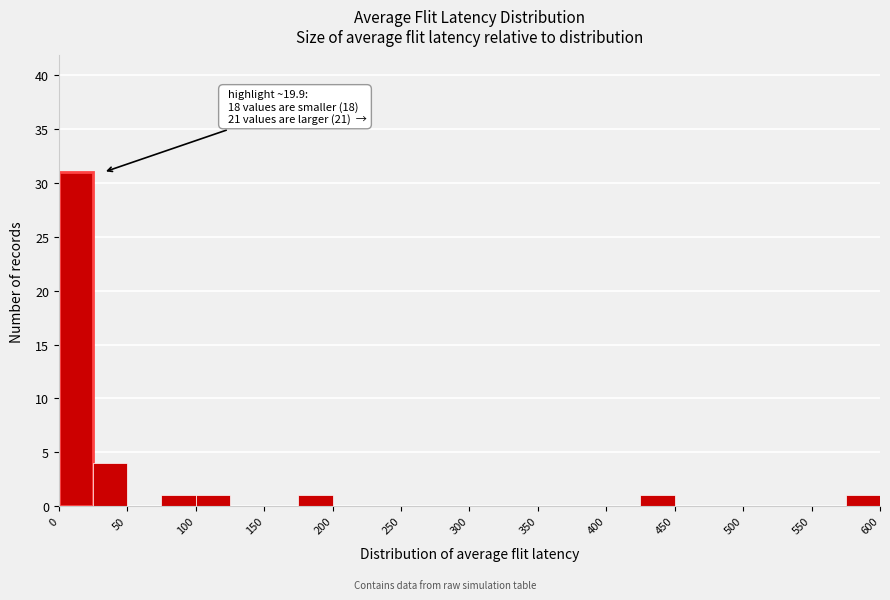

Over which range of the x-axis is the bar tallest?

0 to 25